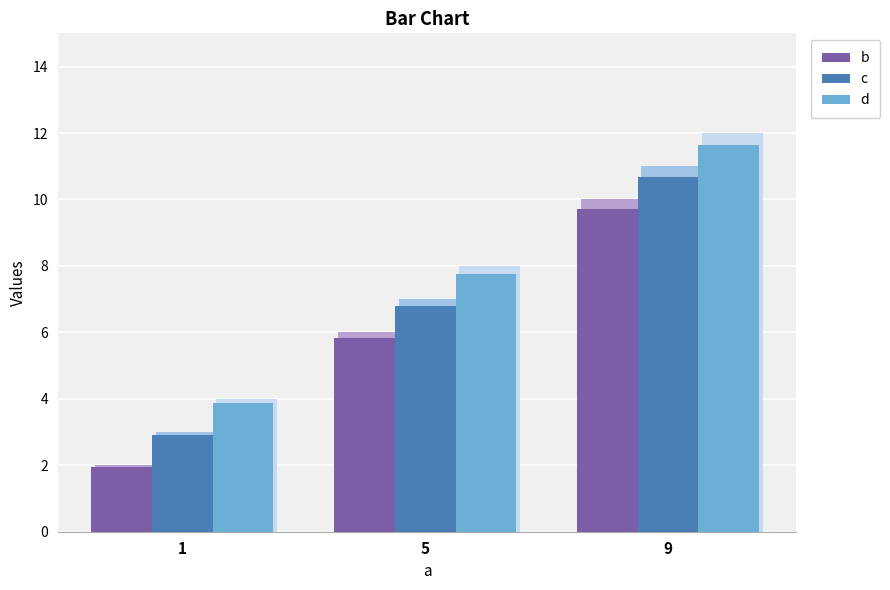

Reading right to left, extract all data points from this chart.

b: 9=9.7	5=5.8	1=1.9
c: 9=10.7	5=6.8	1=2.9
d: 9=11.6	5=7.8	1=3.9